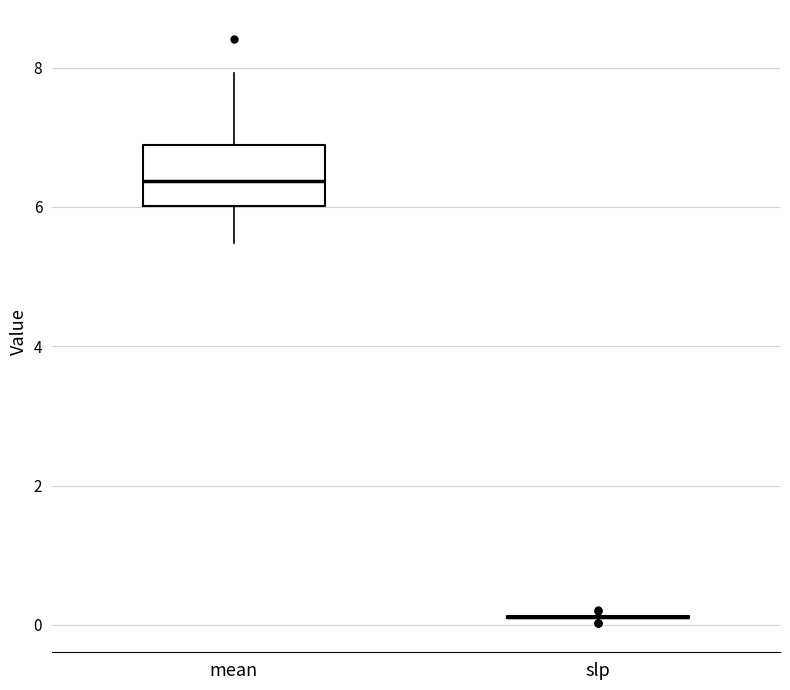

Reading left to right, transcribe this box plot: for each box, give where its median line is, the range the box spans, and where its two whiskers end, as read against the y-axis. The values are not printed on the chart, so give them approximately, as read against the axis.

mean: median 6.4, box 6.0 to 6.8, whiskers 5.4 to 8.0
slp: box collapsed to a line at 0.2, whiskers 0.0 to 0.2